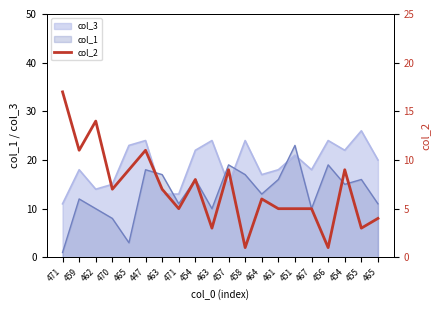

What is the sum of the values at 451 and 465?

14